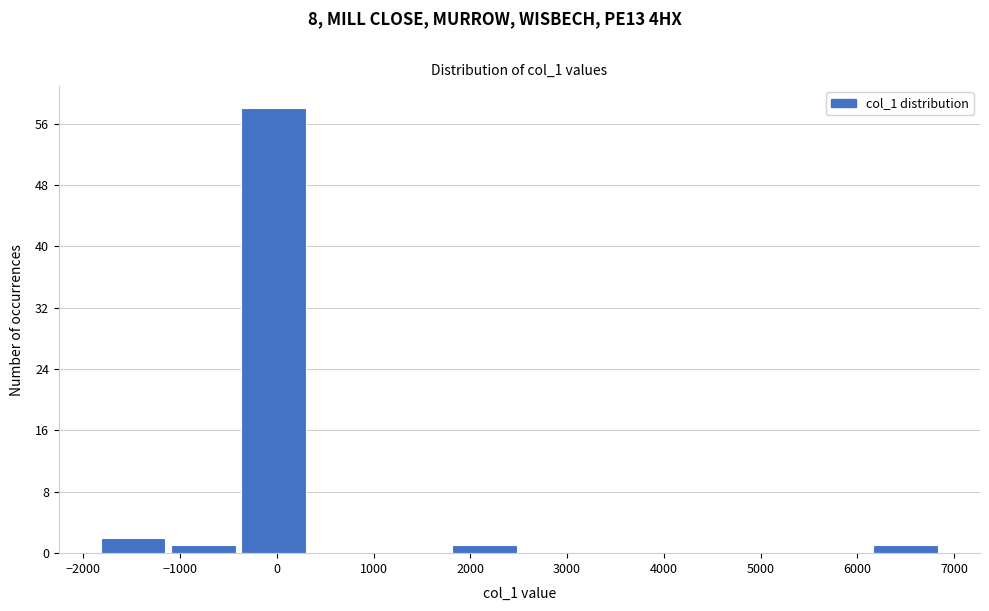

Reading left to right, transcribe this chart: for each bar, give the range it covers on the x-axis and its height. Neither the bar edges nor the heights are printed on the chart, so give them approximately, as read against the axes.

-1800 to -1100: 2
-1100 to -400: 1
-400 to 300: 58
300 to 1100: 0
1100 to 1800: 0
1800 to 2500: 1
2500 to 3200: 0
3200 to 4000: 0
4000 to 4700: 0
4700 to 5400: 0
5400 to 6100: 0
6100 to 6900: 1